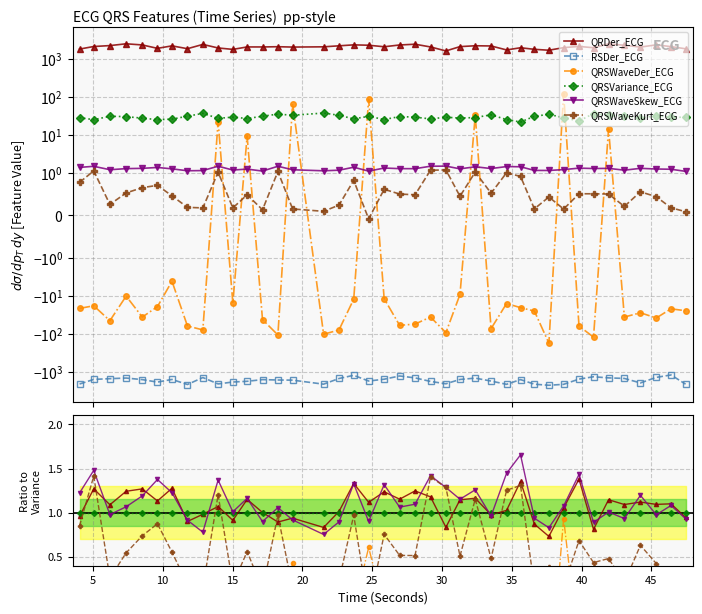

What is the maximum value for QRSWaveSkew_ECG?

1.7